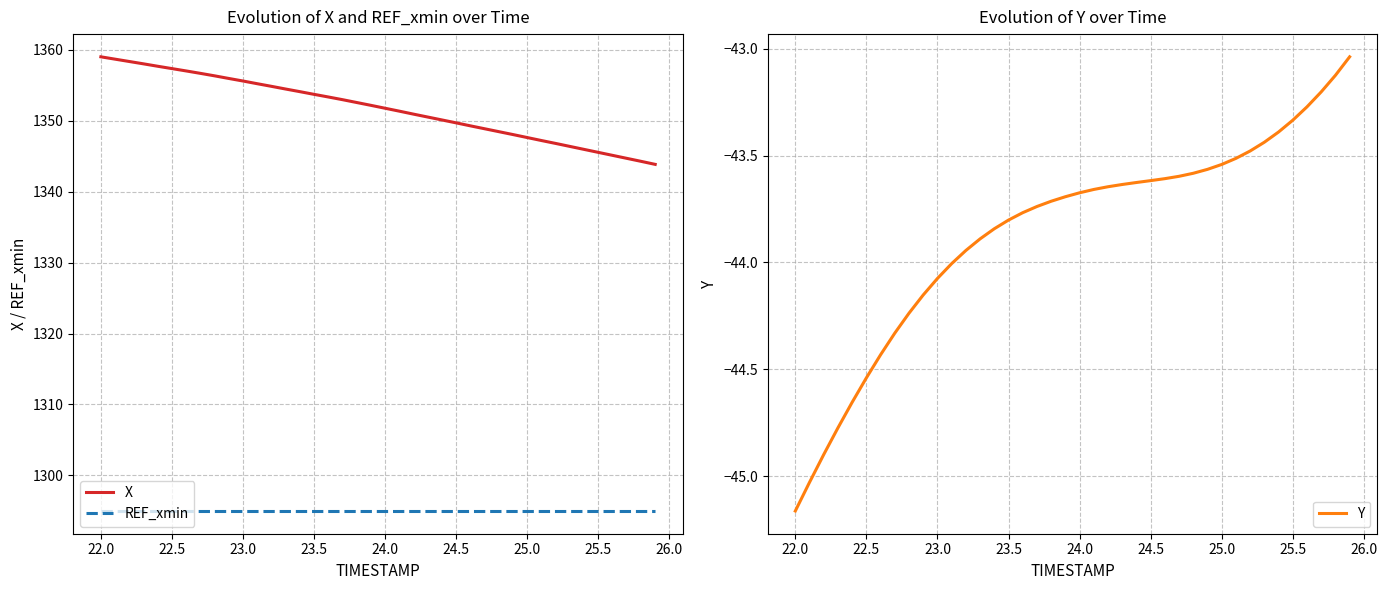

The value of REF_xmin at 25.5 is 1295.0. True or false?

True